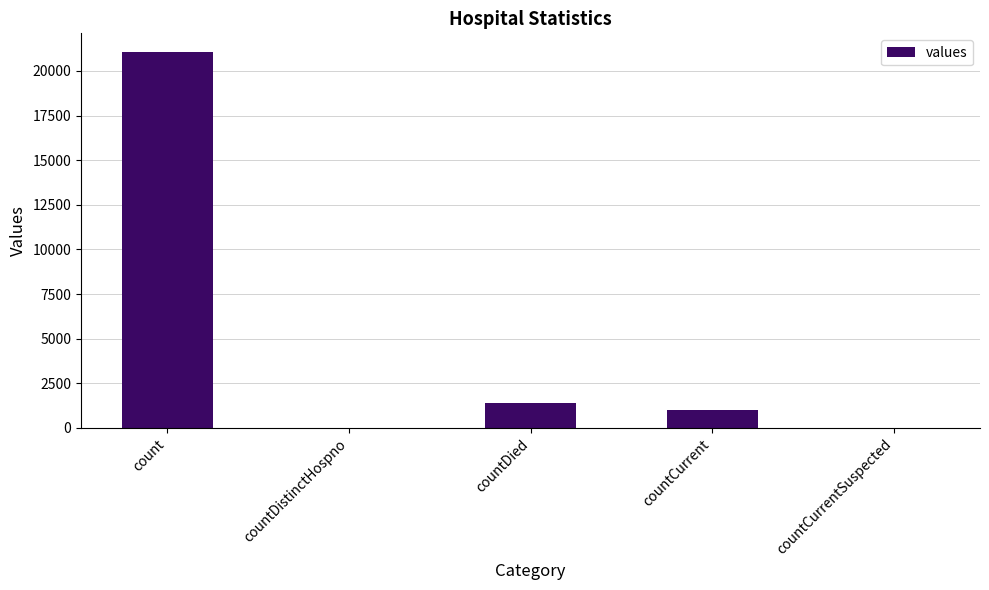

What is the average value?

4692